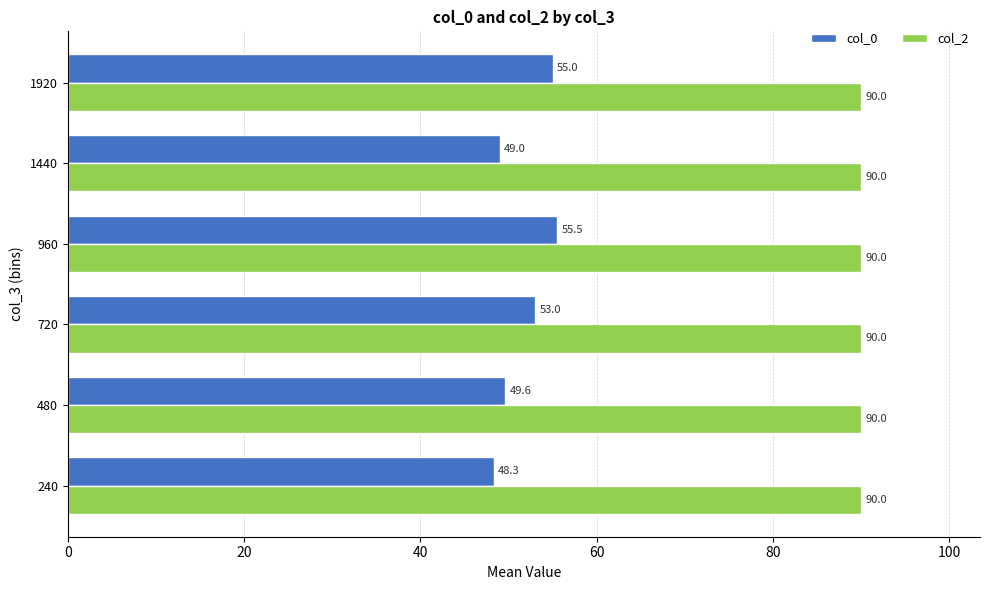

What is the smallest value displayed?

48.3